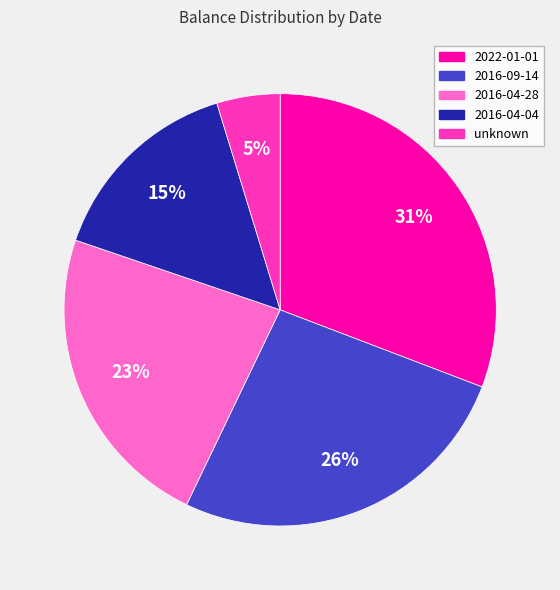

Which has a higher value, 2022-01-01 or unknown?

2022-01-01